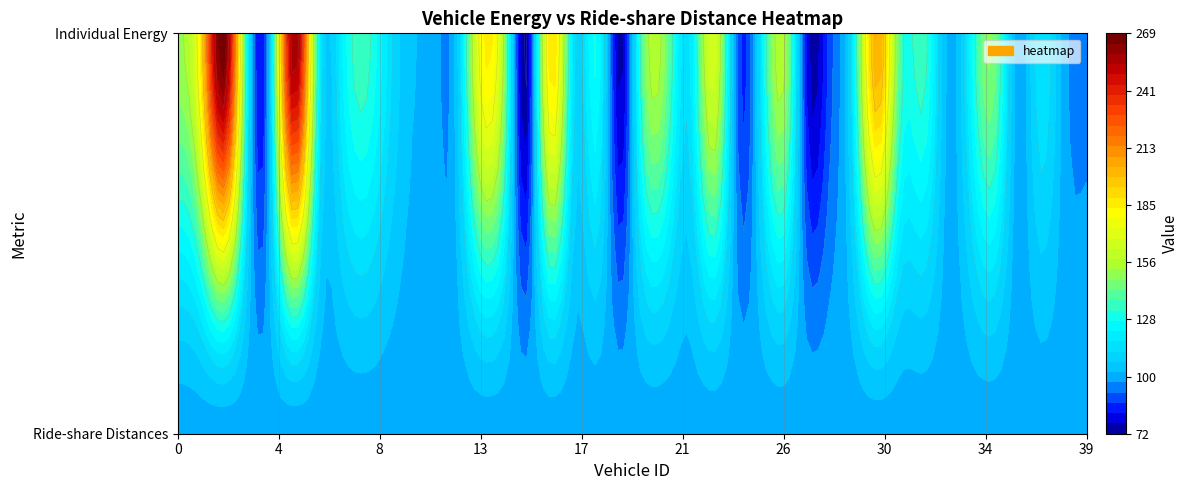

What is the minimum value for 6?

100